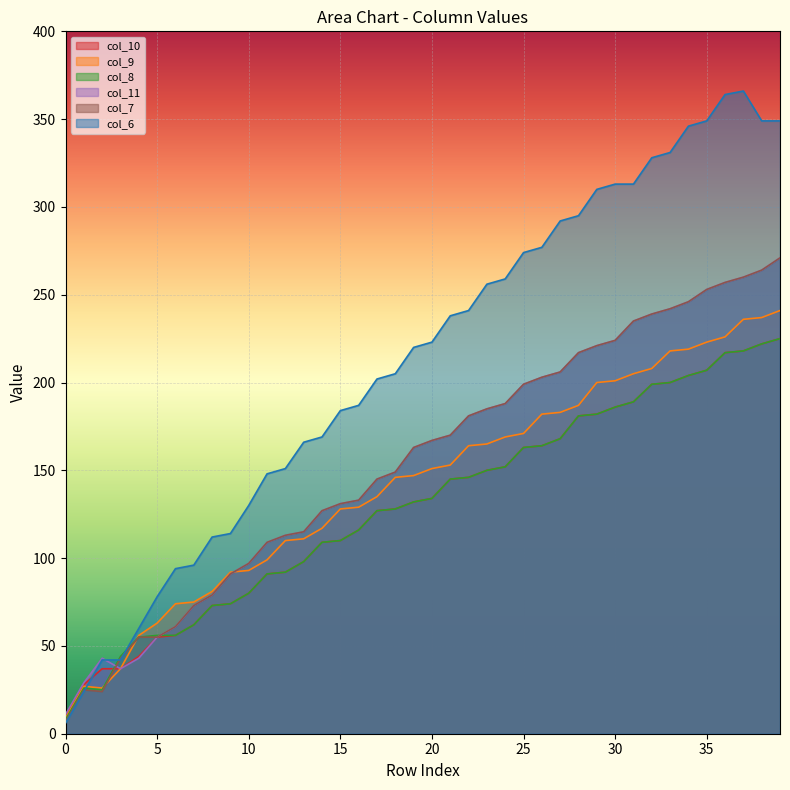

Where is col_9 nearest to the value 125?

15